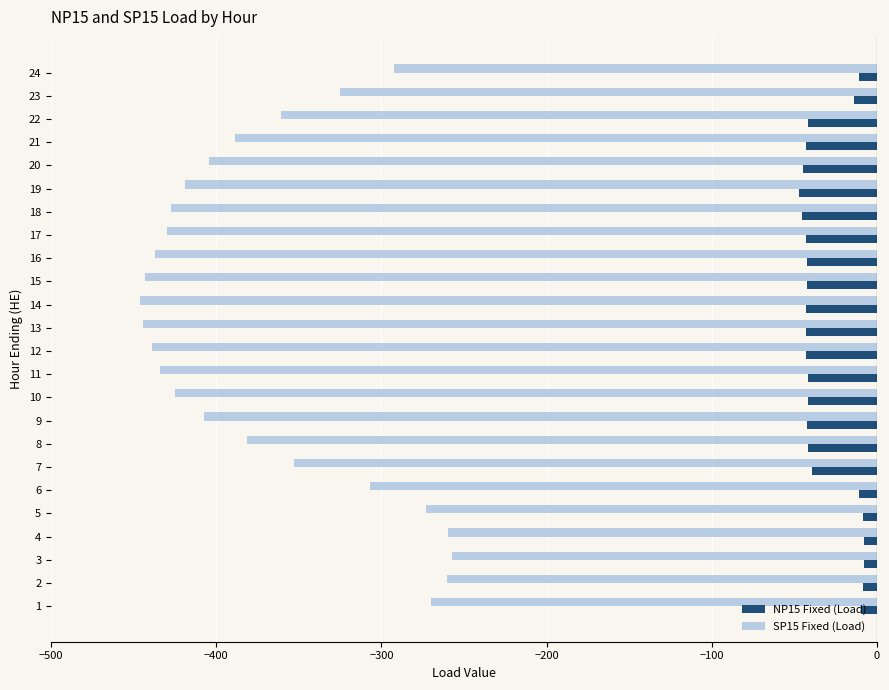

Which series has the largest total across all categories?

NP15 Fixed (Load)